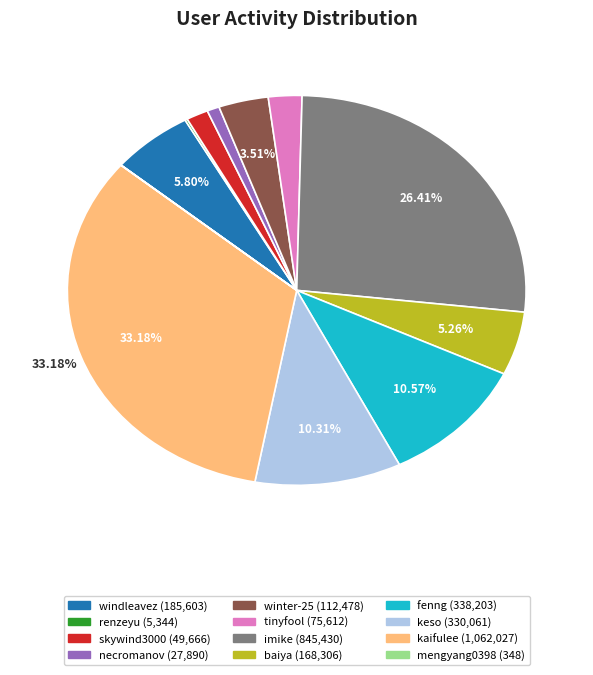

What is the largest slice in the pie chart?

kaifulee